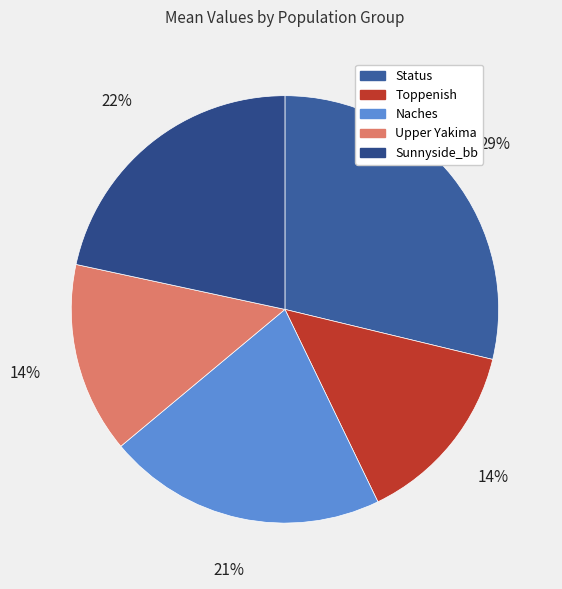

Count the number of slices in the pie.

5